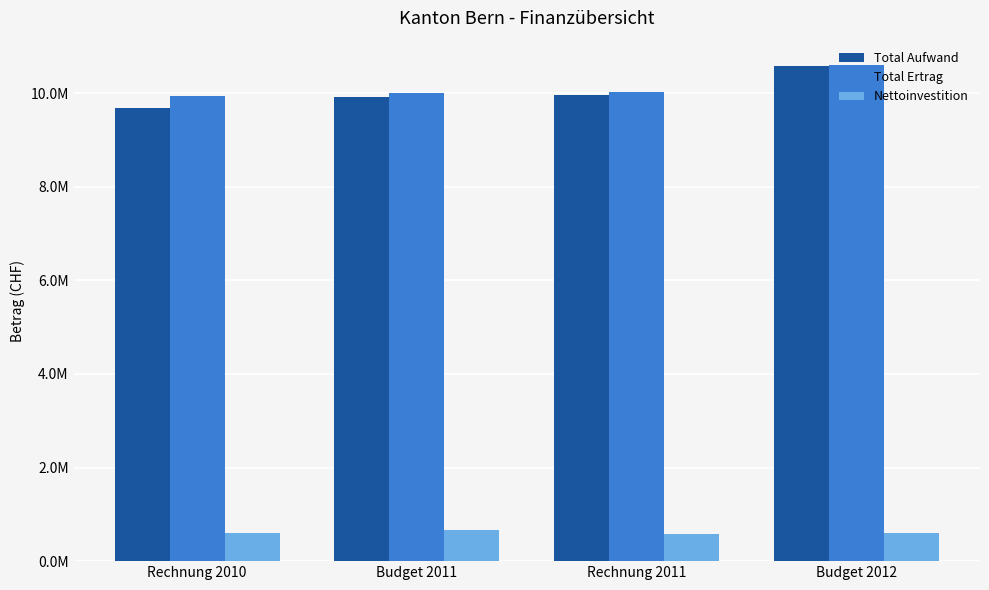

What are all the series names shown in the legend?

Total Aufwand, Total Ertrag, Nettoinvestition